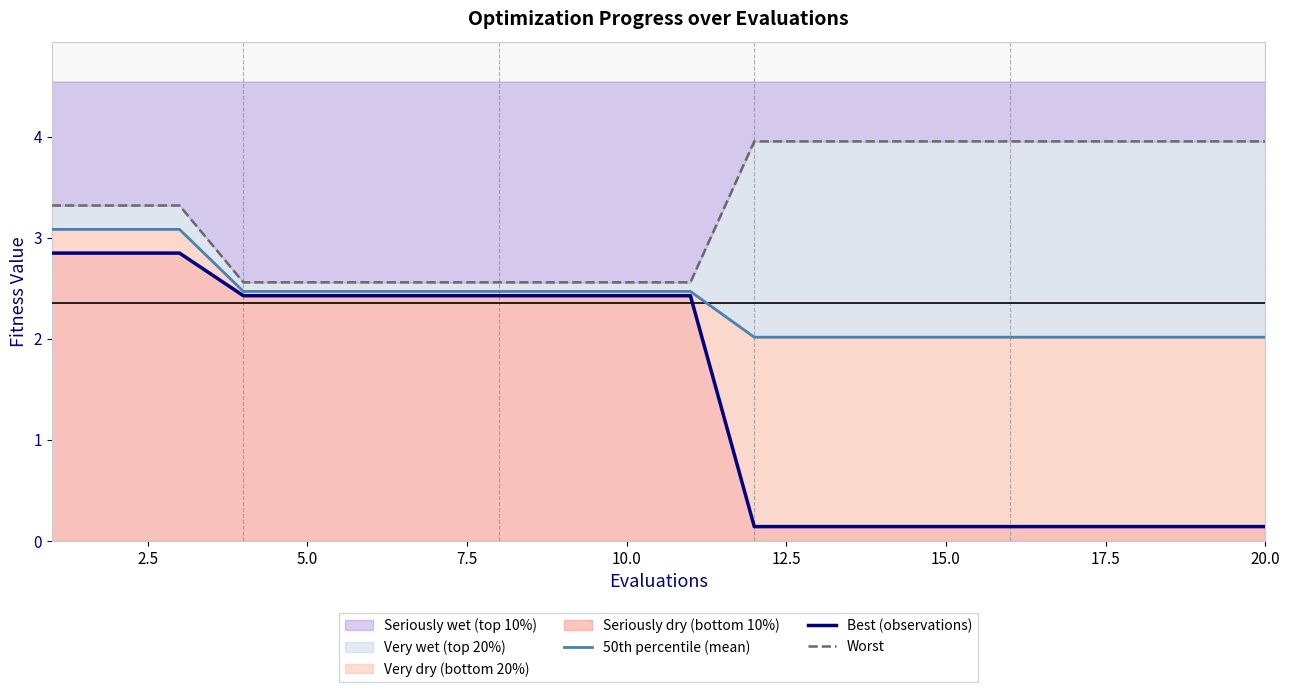

What is the sum of the 50th percentile (mean) values at 2.5 and 9?

5.6